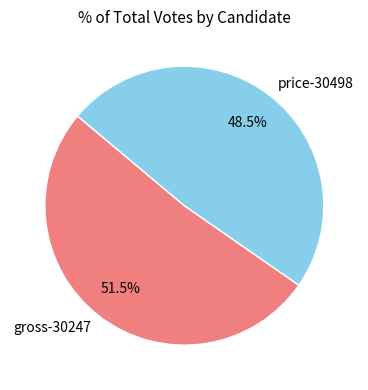

How much of the chart is everything except gross-30247?

48.5%